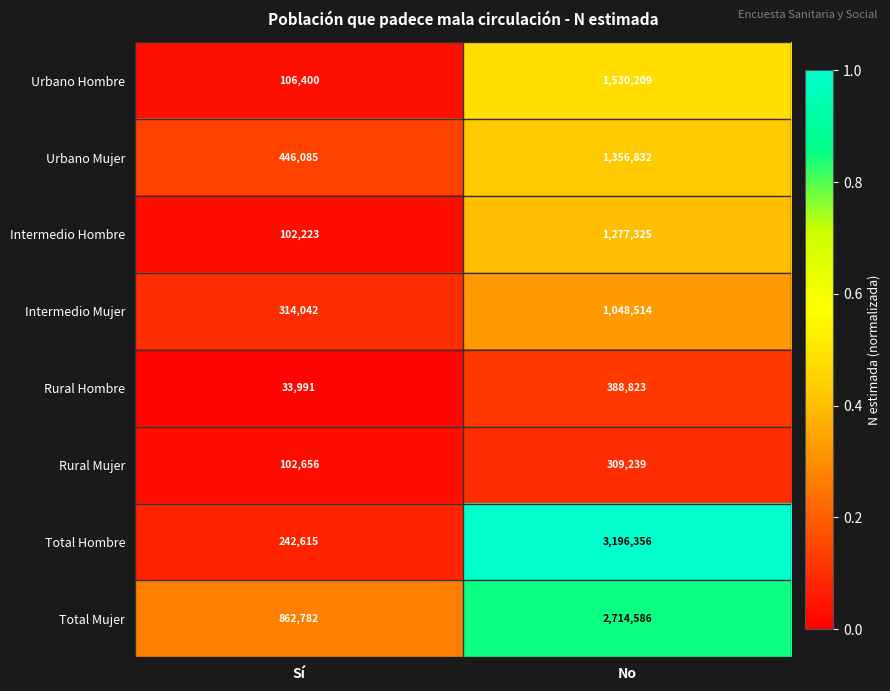

At which label is Rural Mujer closest to 205947?

Sí